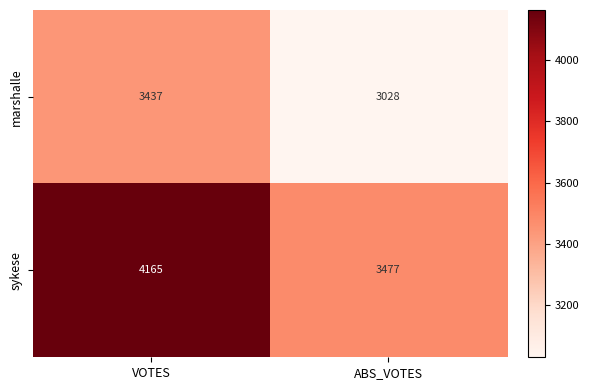

List the series in order of their peak value, lowest first.

marshalle, sykese